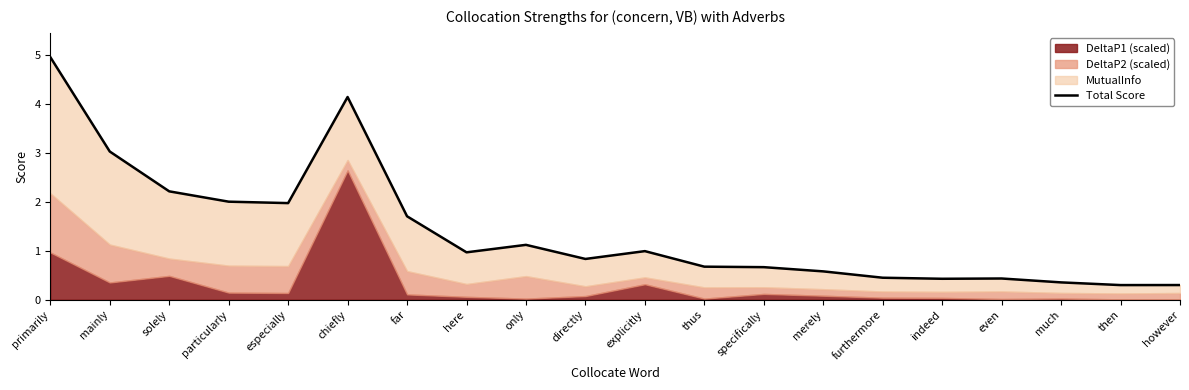

What is the greatest value displayed?

5.0